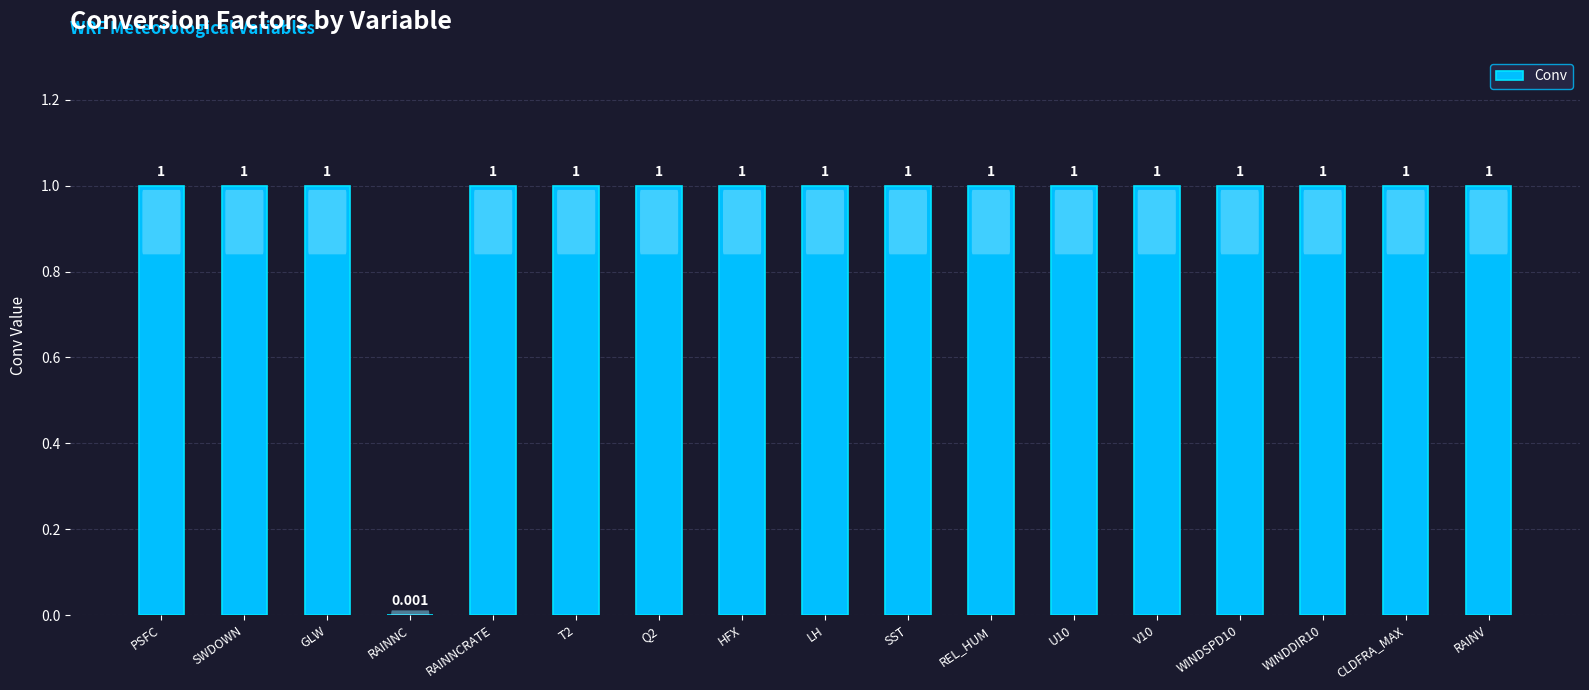

Where is the data nearest to the value 0?

RAINNC